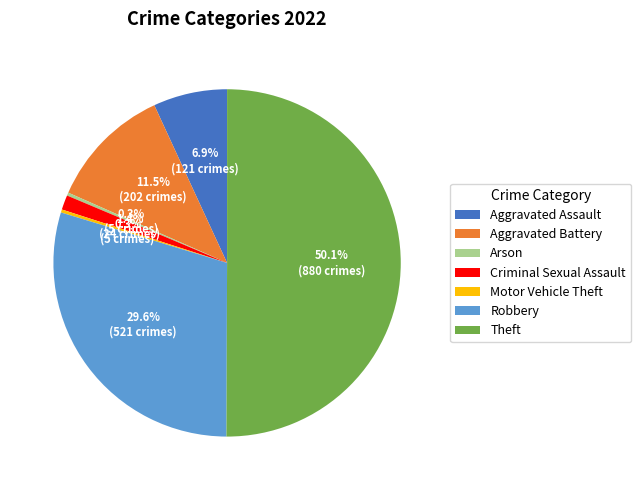

Does Arson account for over 50% of the chart?

No